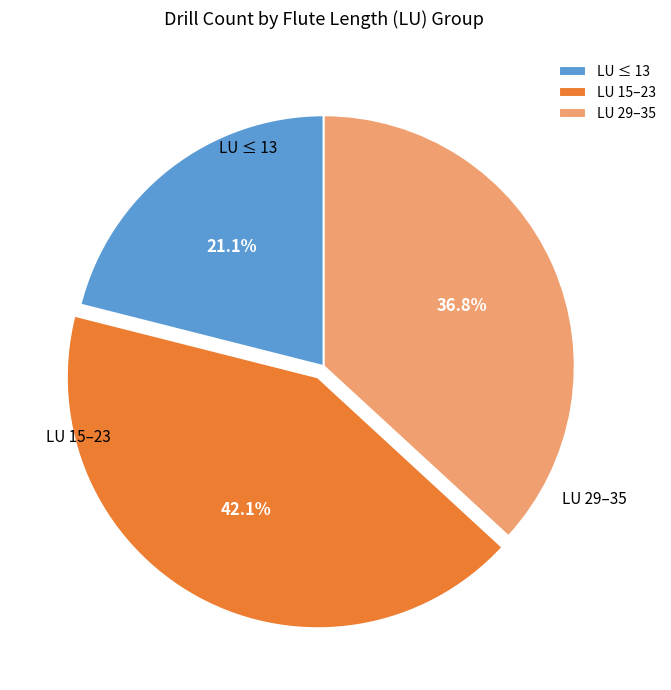

Which category has the smallest portion of the pie?

LU ≤ 13